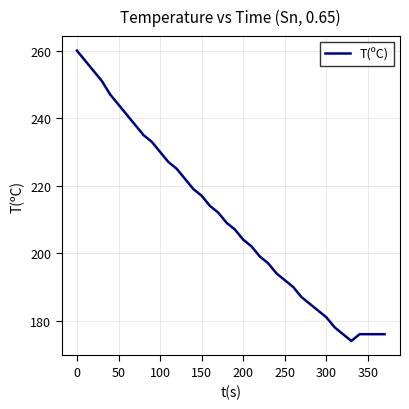

What is the smallest value displayed?

174